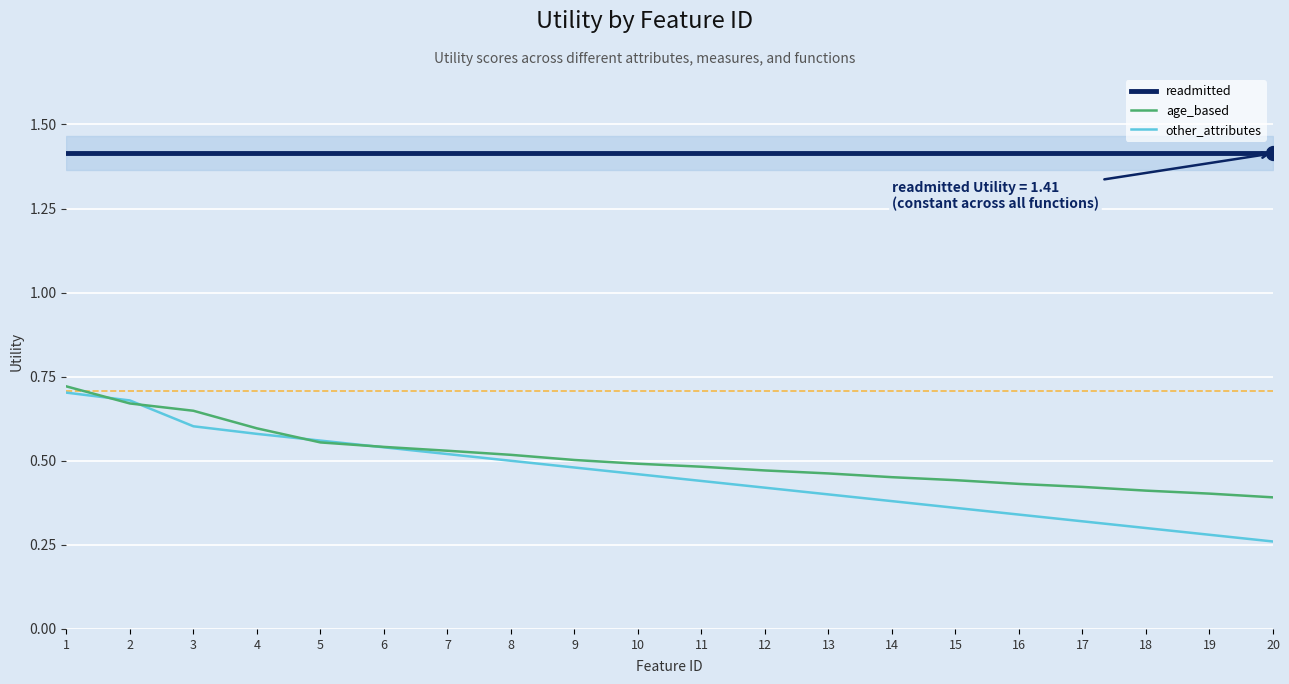

Rank the series by their maximum value, from highest to lowest.

readmitted, age_based, other_attributes